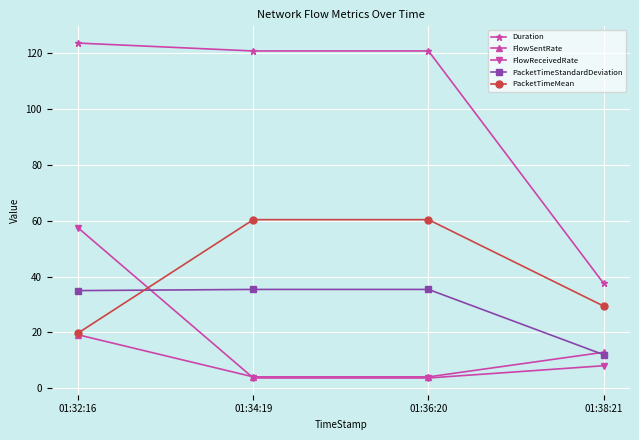

How many lines are shown in the chart?

5